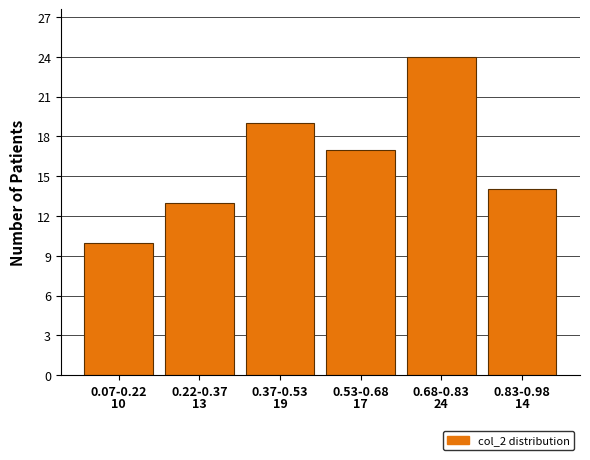

Reading right to left, transcribe all the data shown in this chart.

0.83-0.98=14	0.68-0.83=24	0.53-0.68=17	0.37-0.53=19	0.22-0.37=13	0.07-0.22=10